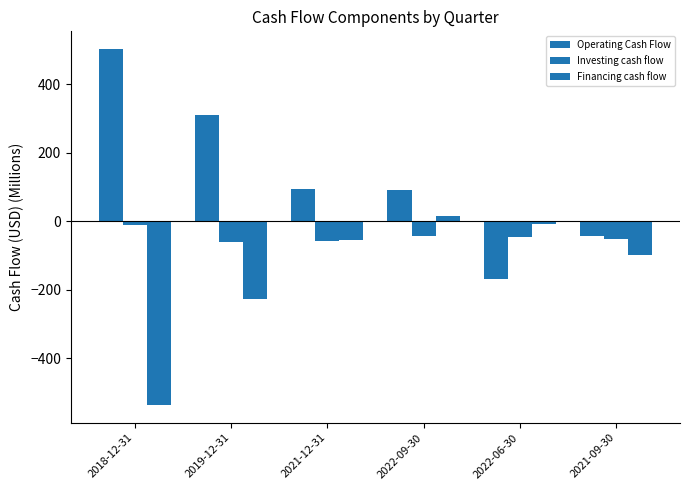

What is the difference between the Investing cash flow values at 2021-09-30 and 2019-12-31?

10